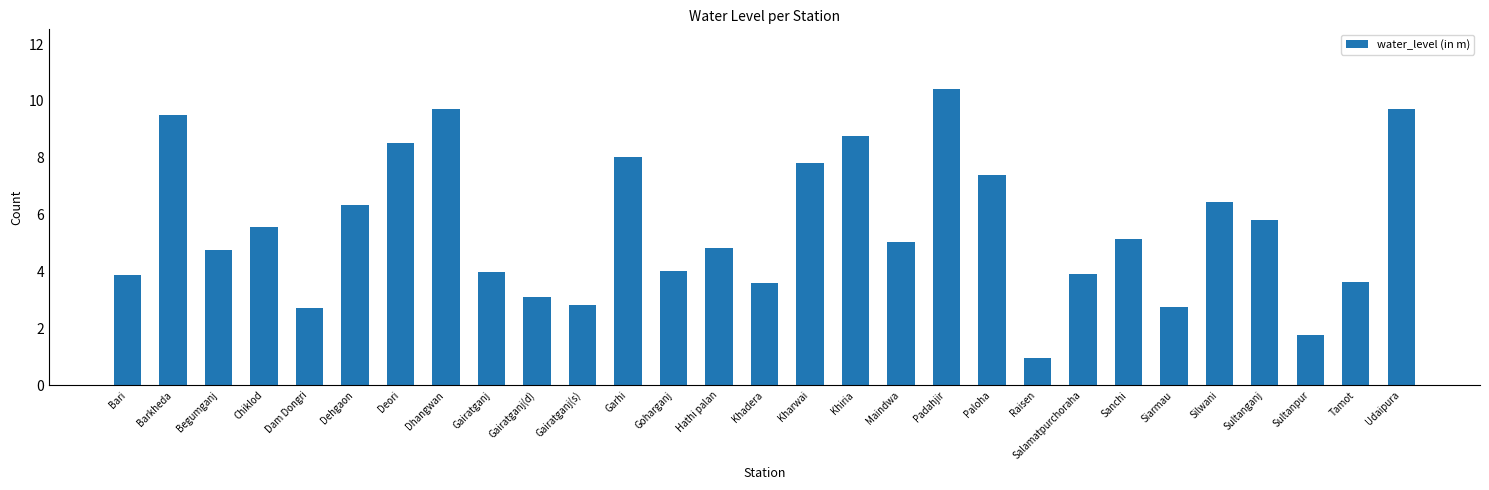

What is the change in value from Dhangwan to Sanchi?

-4.6